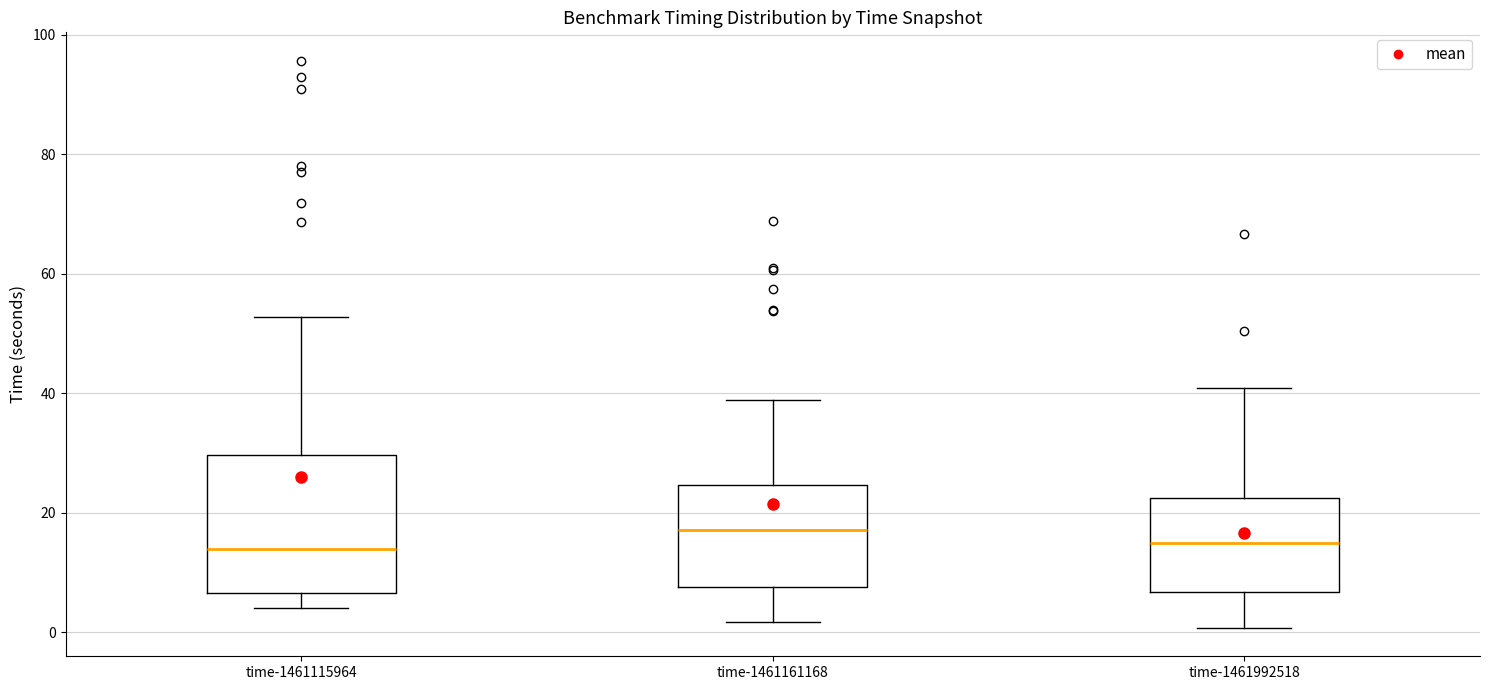

Which box is the tallest, from its lower edge to its upper edge?

time-1461115964